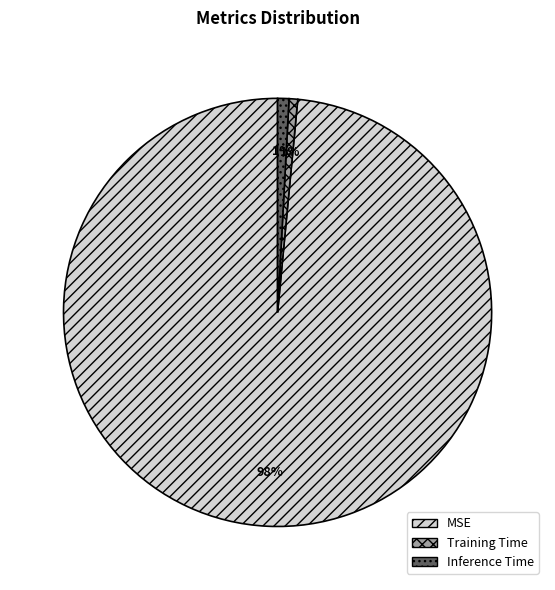

To the nearest percent, what is the average slice percentage?

33%